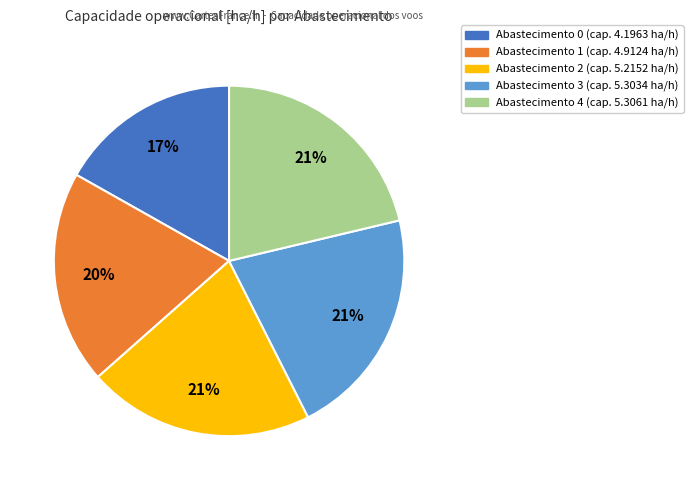

Does any single category account for the majority?

No